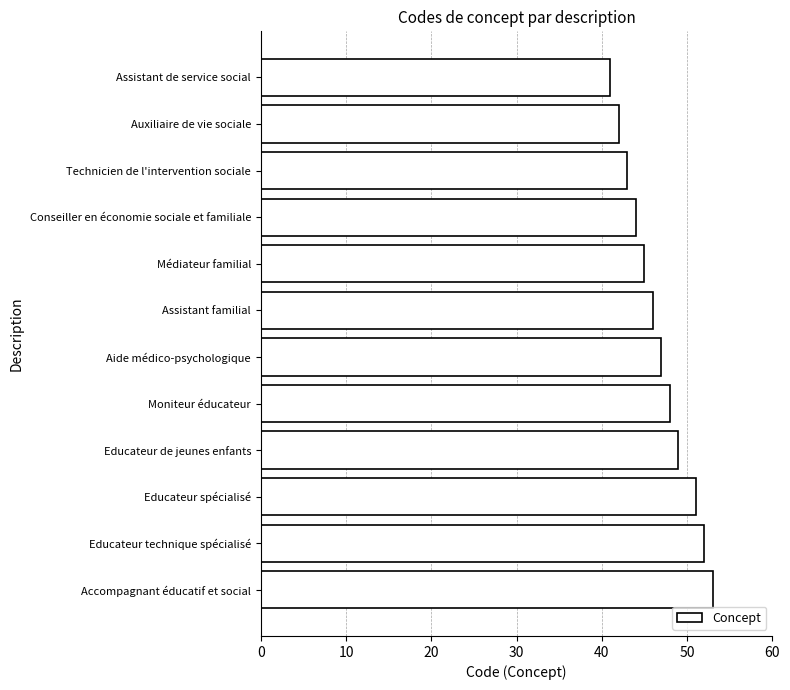

Which has a higher value, Educateur technique spécialisé or Assistant de service social?

Educateur technique spécialisé